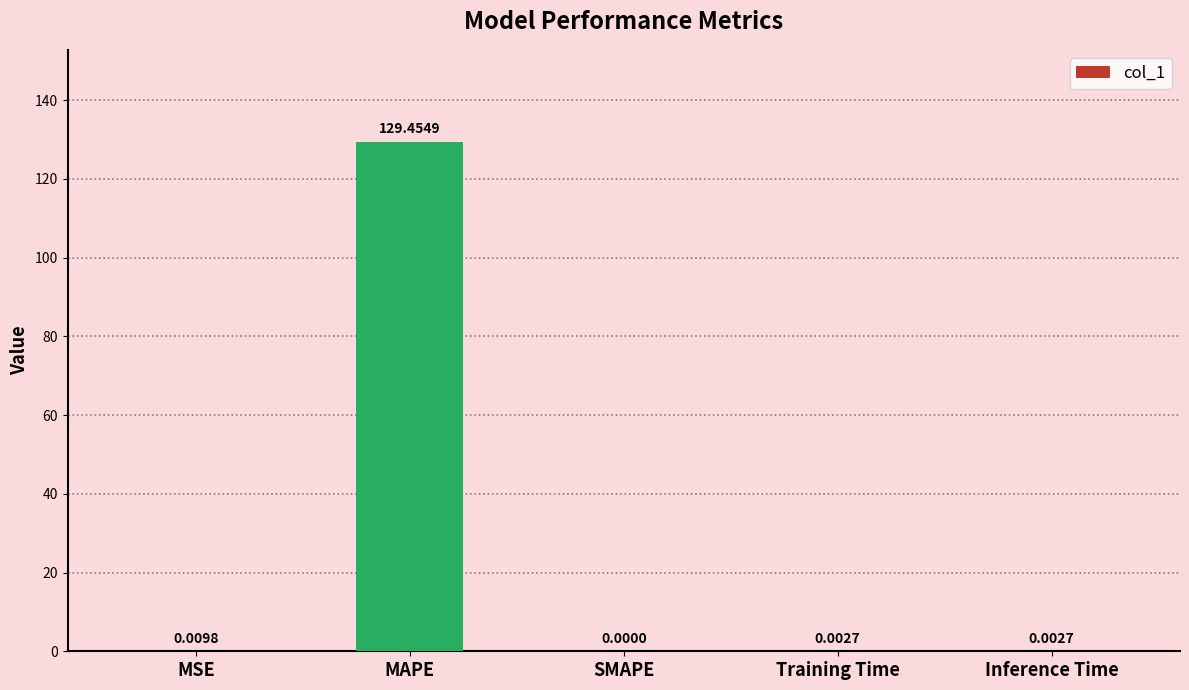

At which label is the value closest to 64?

MSE